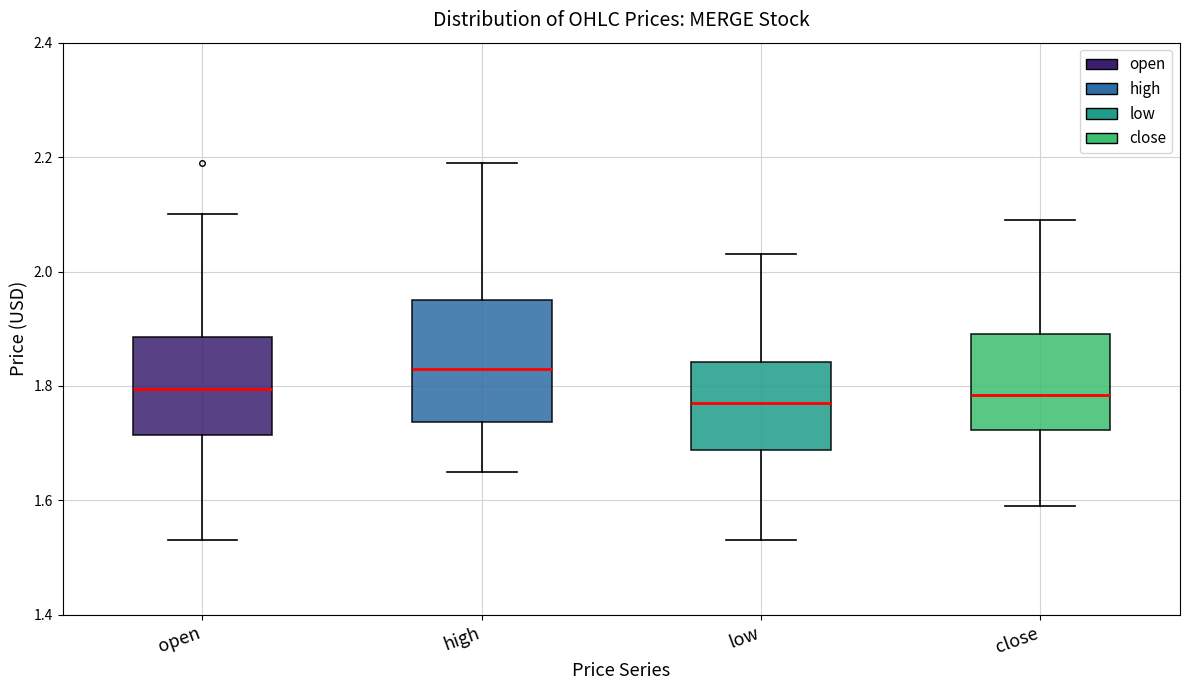

Where does the upper whisker of the box for open end on the y-axis? The values are not printed on the chart, so give them approximately, as read against the axis.

2.10